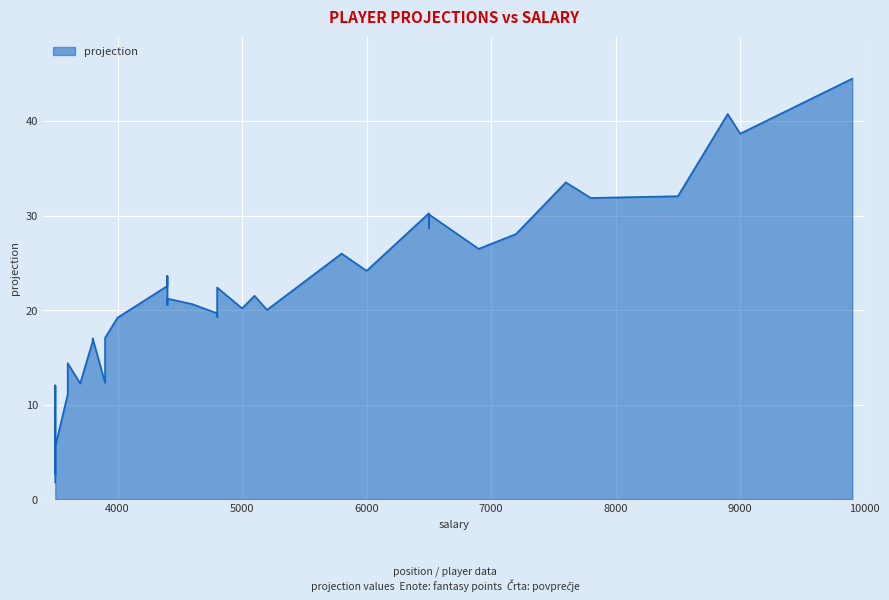

What is the difference between the maximum and minimum values?

42.7